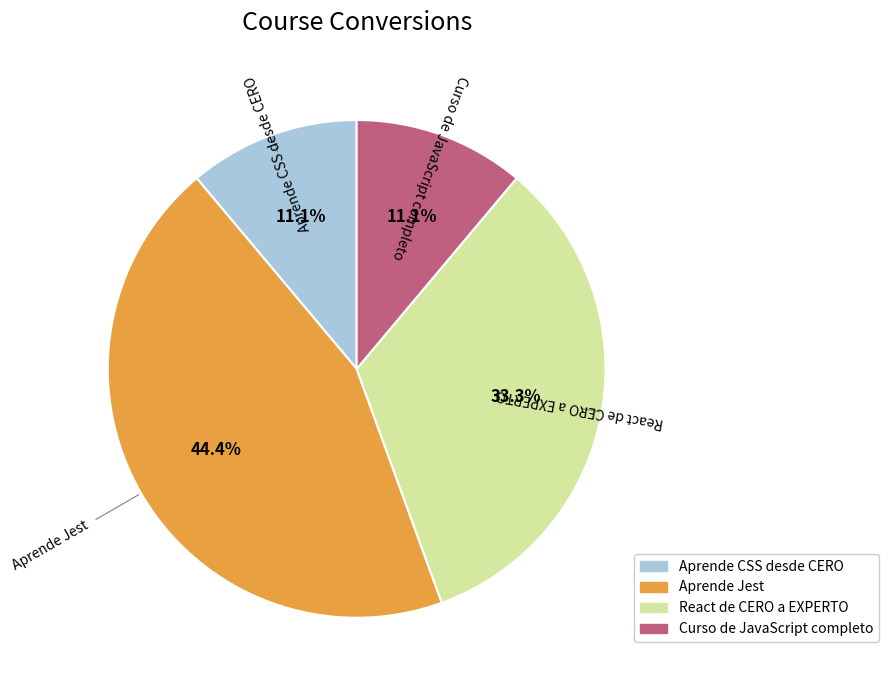

To the nearest percent, what is the difference between the Aprende CSS desde CERO and Aprende Jest slice percentages?

33%